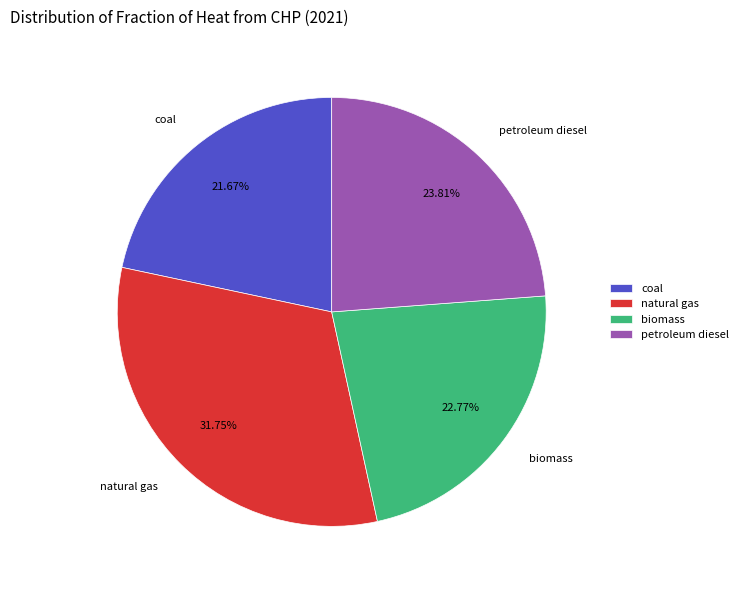

How many segments does this pie chart have?

4